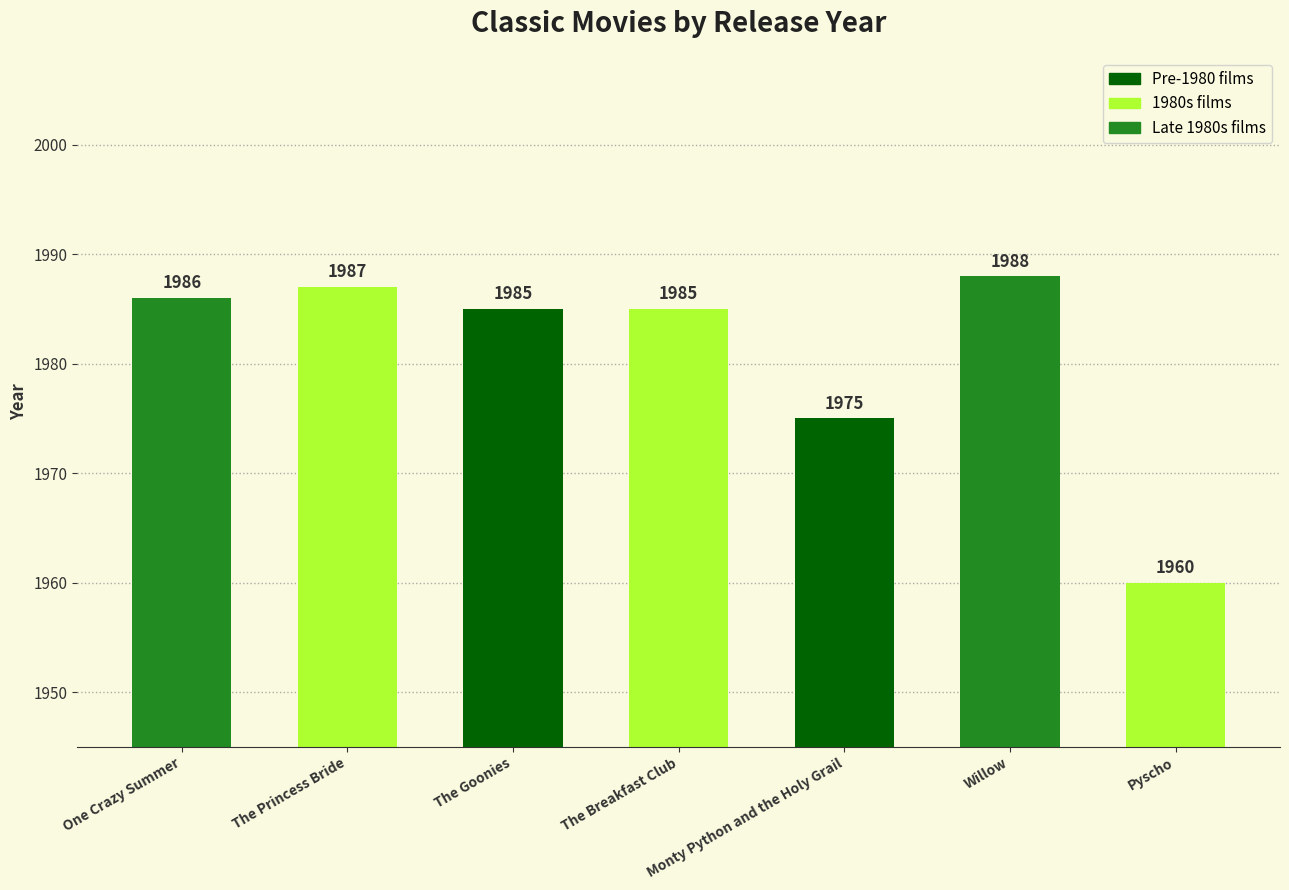

The chart shows a value of 905 at The Goonies. True or false?

False